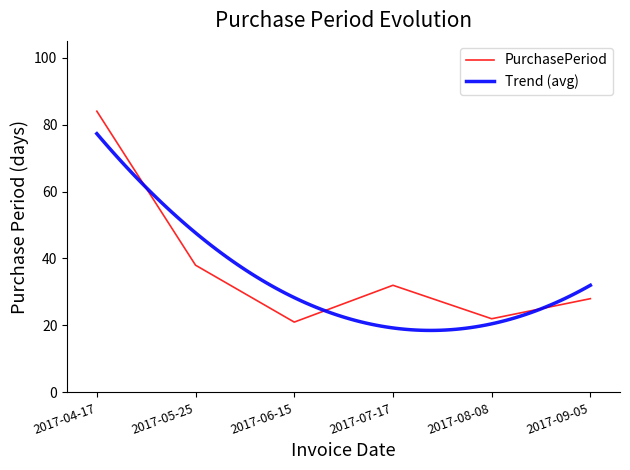

How many lines are shown in the chart?

1